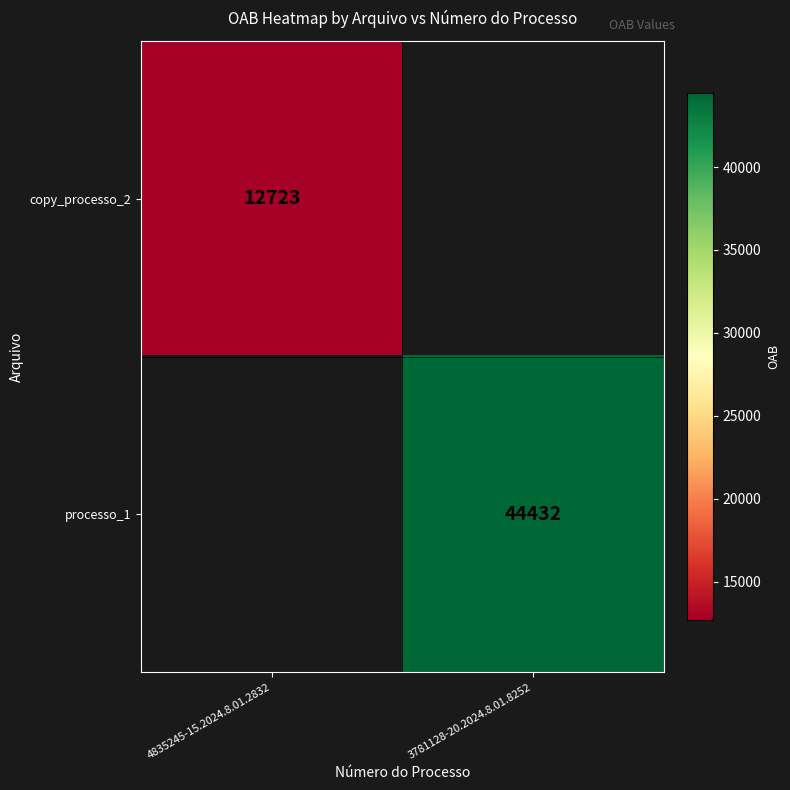

The value of copy_processo_2 at 4835245-15.2024.8.01.2832 is 17542.0. True or false?

False